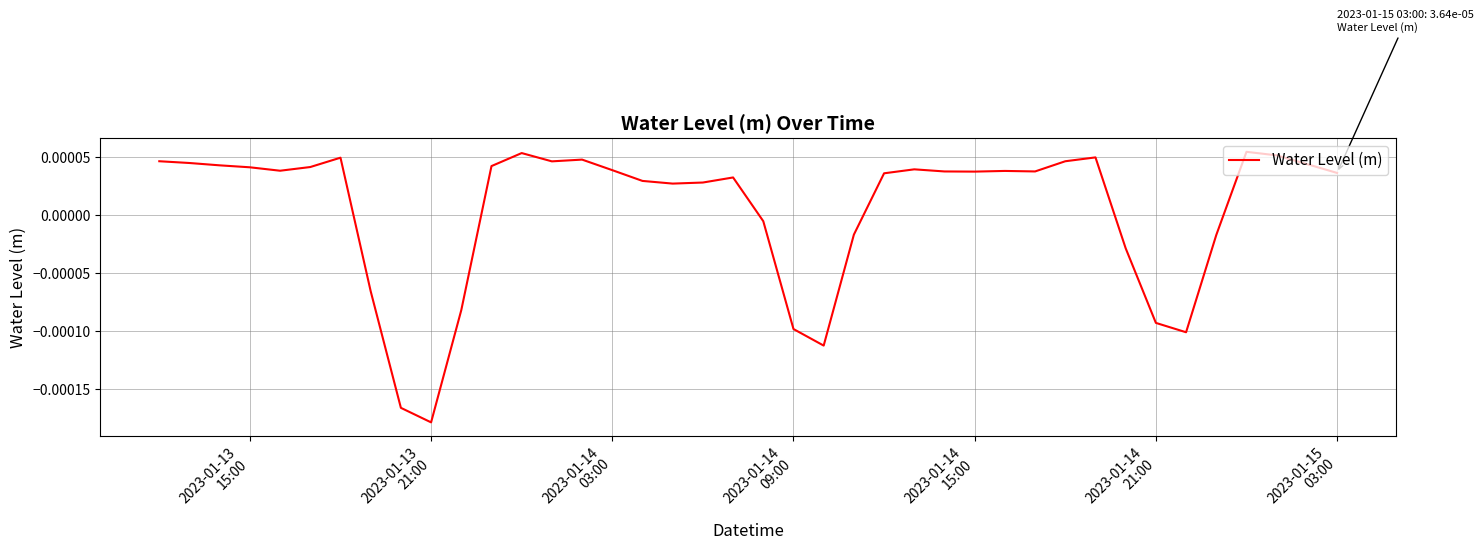

How many points are lower than both their immediate neighbors (excluding endpoints)?

8